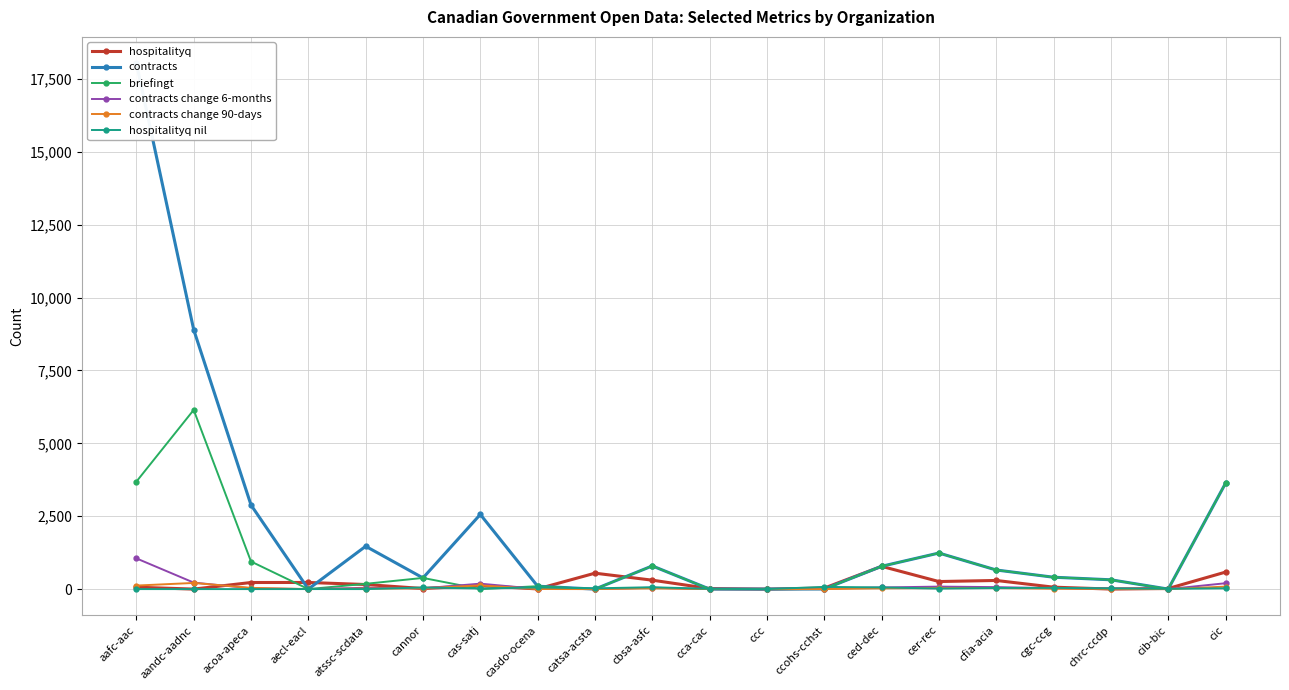

What is the difference between the maximum and minimum values in the contracts change 6-months series?

1054